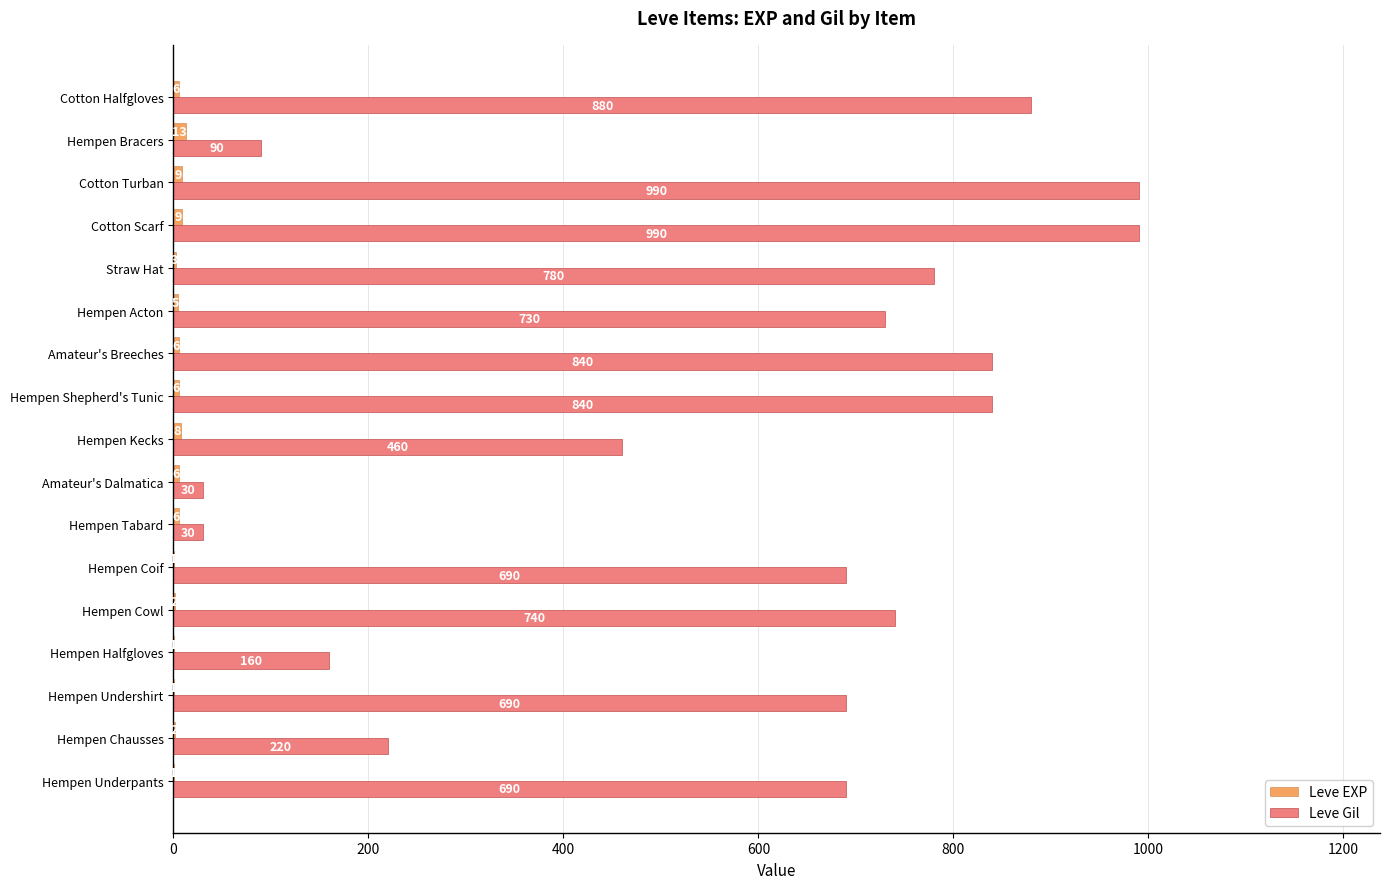

What is the sum of all Leve Gil values?

9850